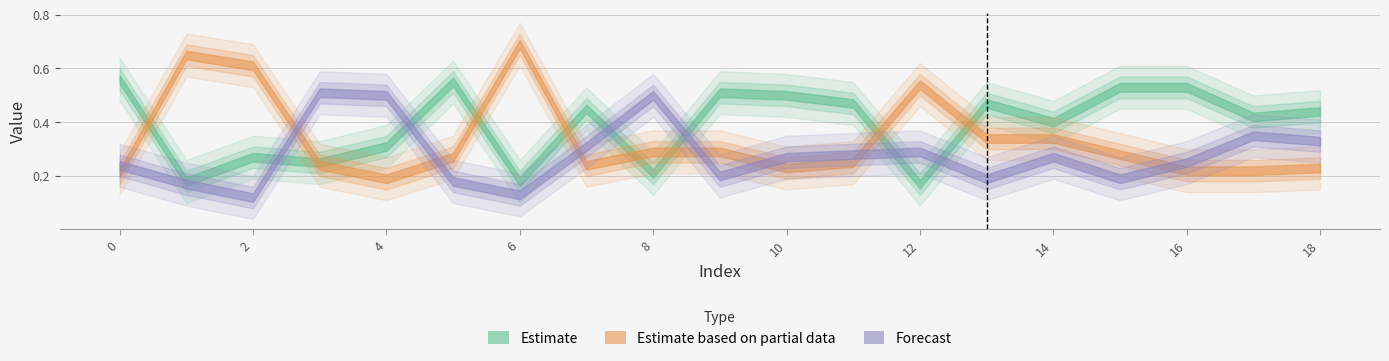

What is the value of the Forecast point at the 1st from the left?

0.2